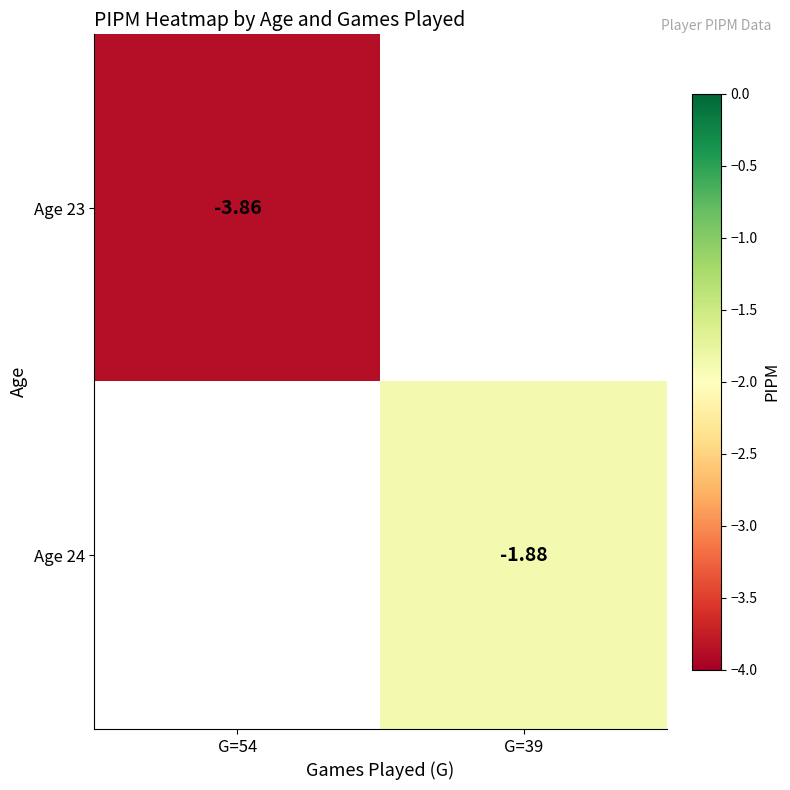

The value of Age 23 at G=54 is -5.2. True or false?

False